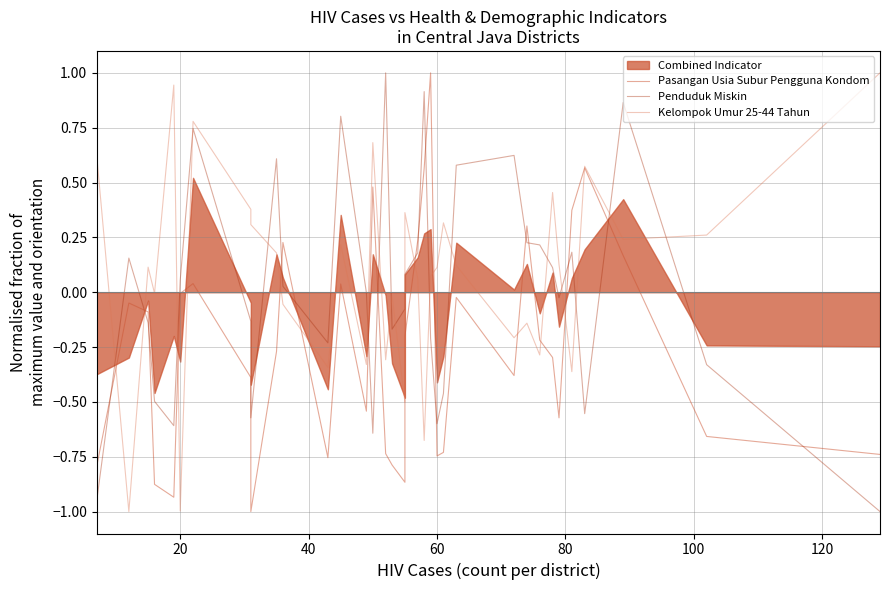

What is the sum of all Penduduk Miskin values?

0.2